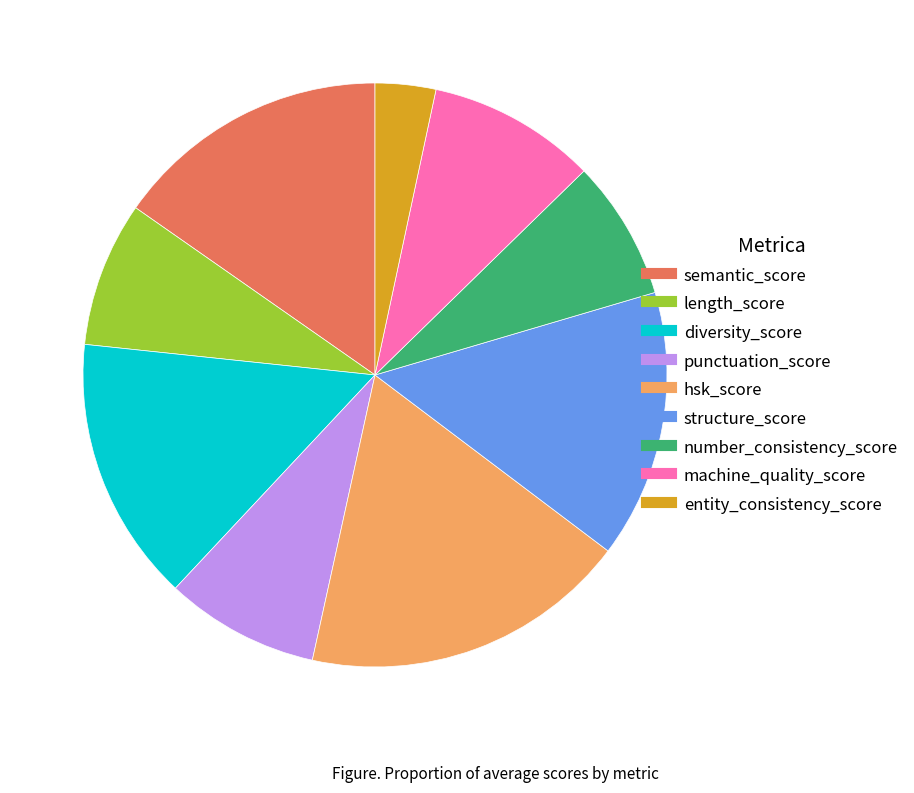

Is the sum of structure_score and length_score greater than half?

No